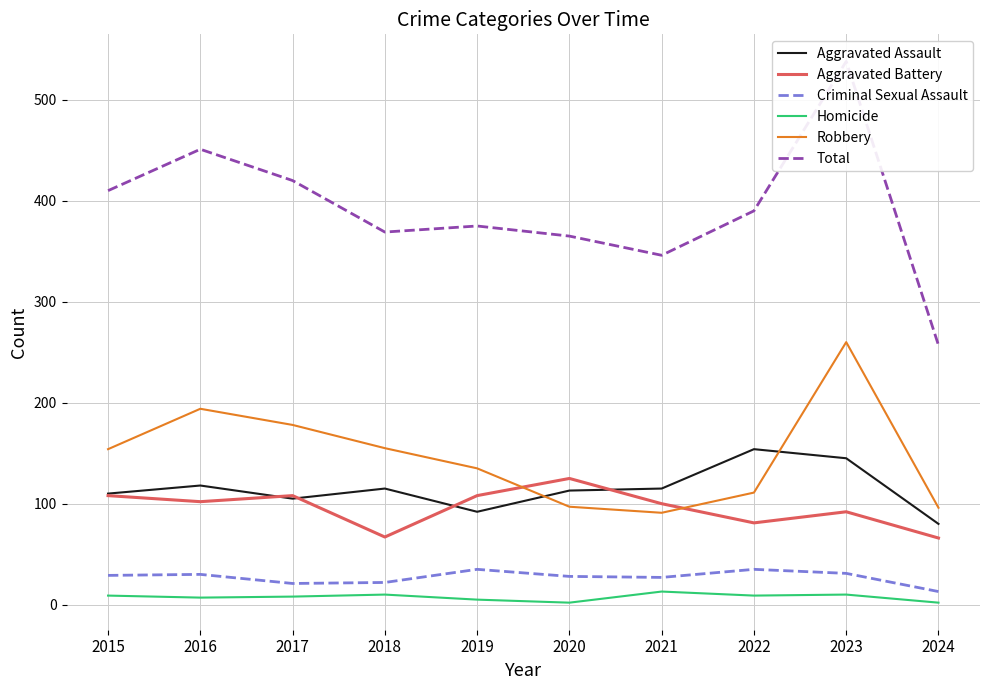

How many series are shown in this chart?

6